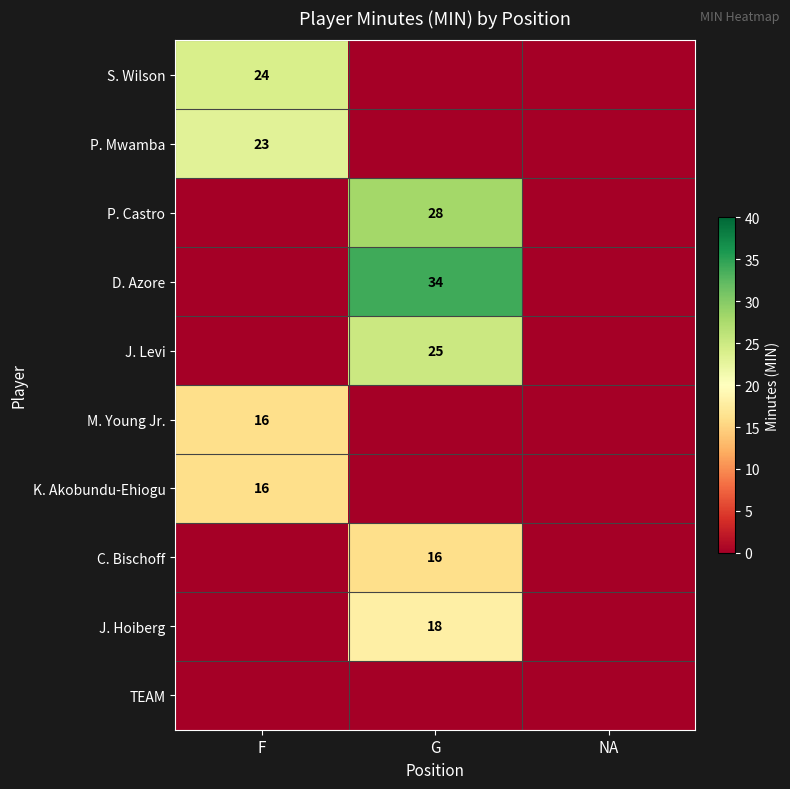

Is the value of P. Castro at G greater than the value of M. Young Jr. at F?

Yes